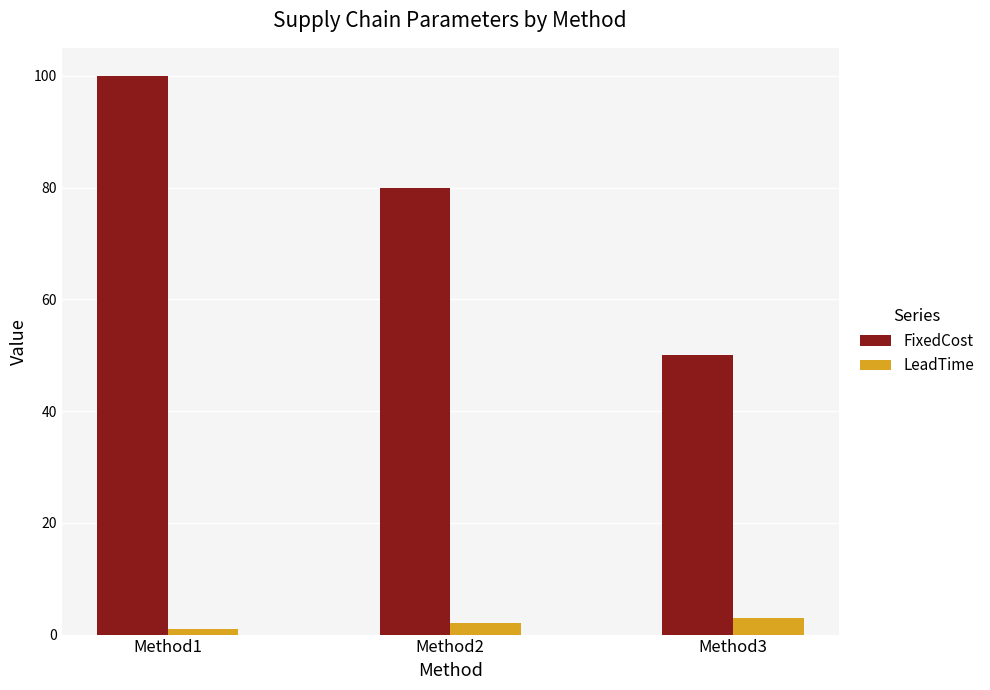

What is the minimum value shown in the chart?

1